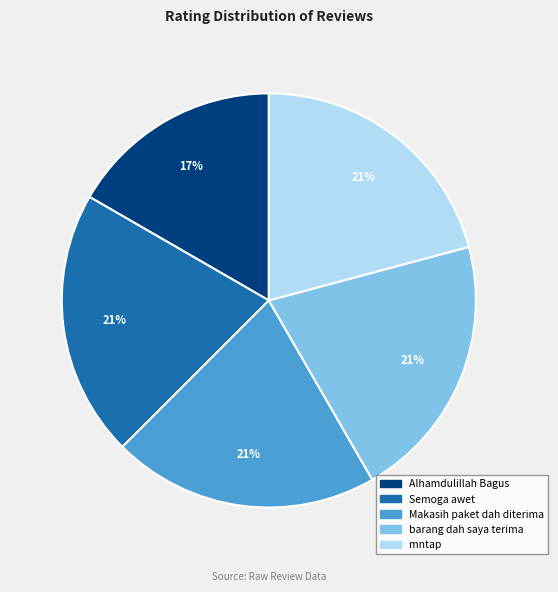

Approximately how many times larger is the value at mntap compared to Semoga awet?

1.0